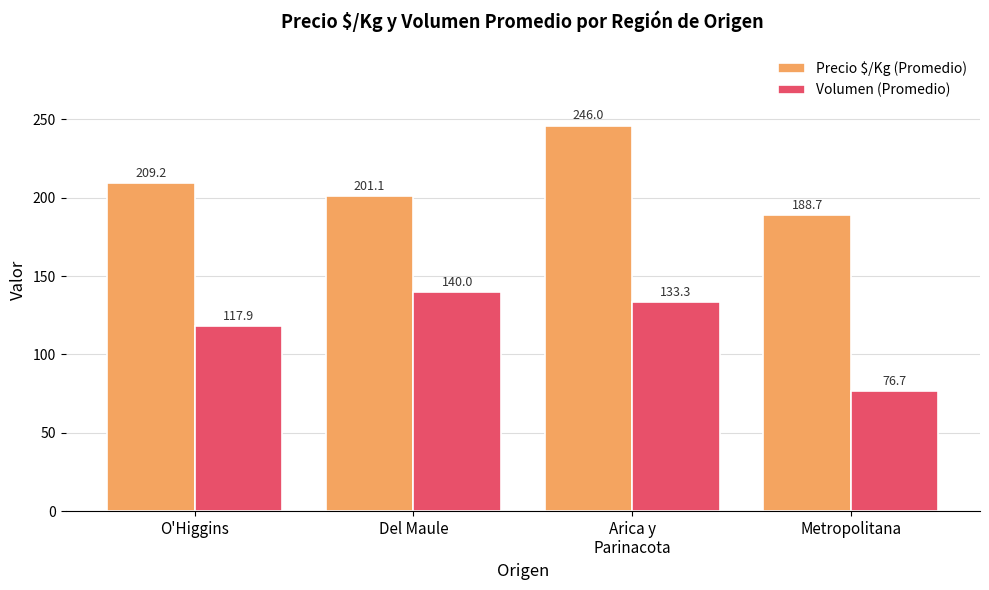

Rank the series by their average value, from lowest to highest.

Volumen (Promedio), Precio $/Kg (Promedio)